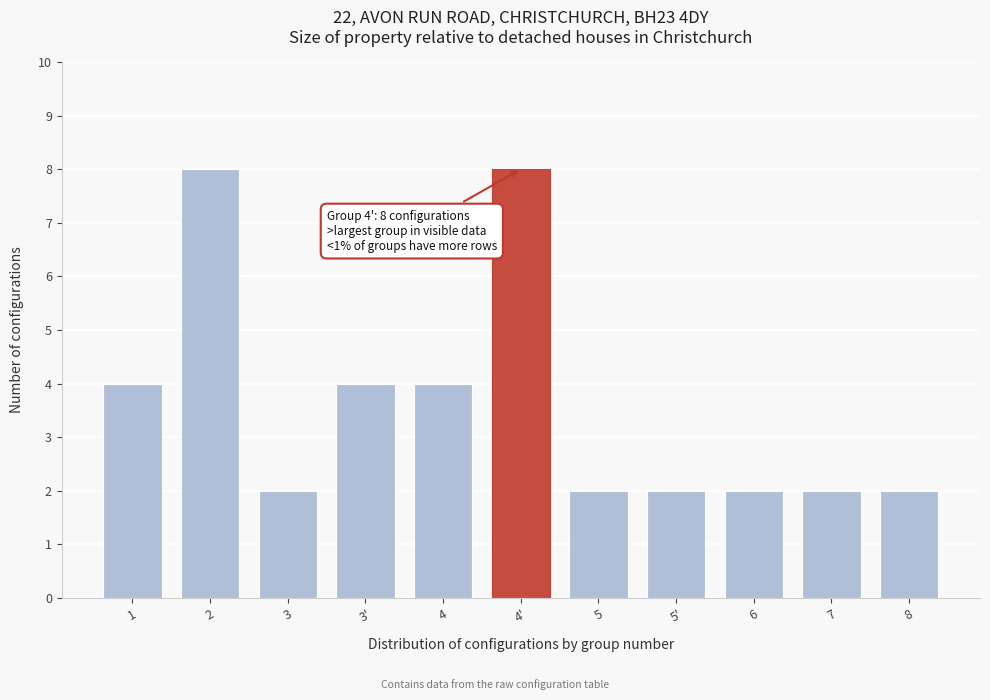

Reading left to right, extract all data points from this chart.

1=4	2=8	3=2	3'=4	4=4	4'=8	5=2	5'=2	6=2	7=2	8=2